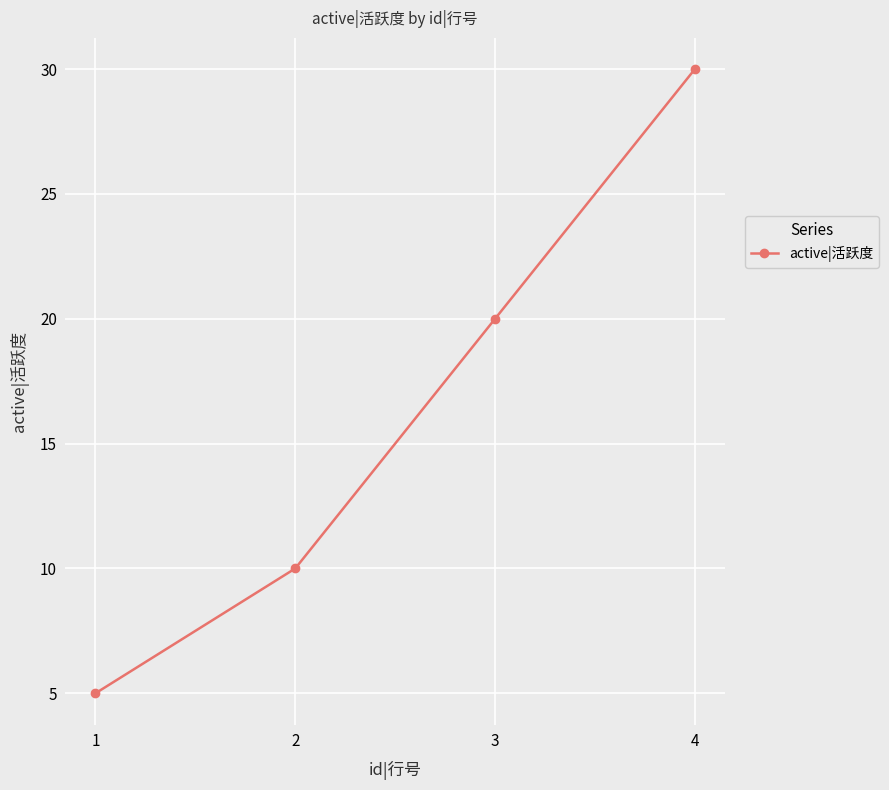

What is the minimum value shown in the chart?

5